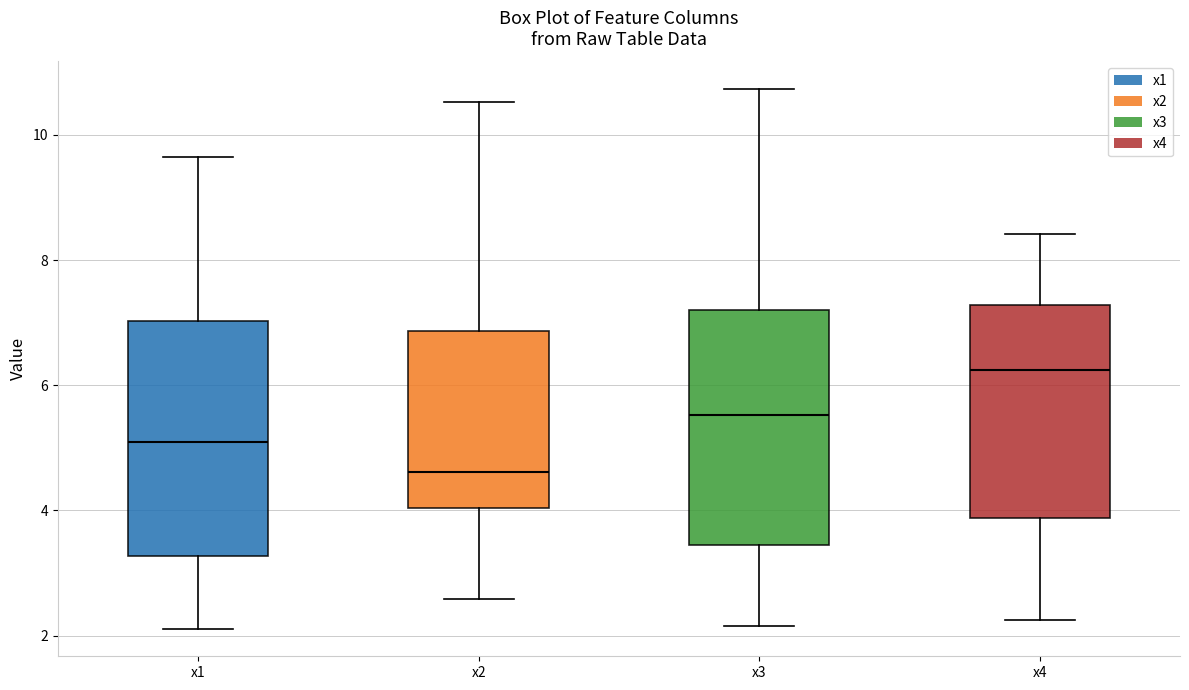

Reading left to right, read every box against the y-axis: the position of its median line, the range the box covers, and the ends of its whiskers. The values are not printed on the chart, so give them approximately, as read against the axis.

x1: median 5.0, box 3.2 to 7.0, whiskers 2.2 to 9.6
x2: median 4.6, box 4.0 to 6.8, whiskers 2.6 to 10.6
x3: median 5.6, box 3.4 to 7.2, whiskers 2.2 to 10.8
x4: median 6.2, box 3.8 to 7.2, whiskers 2.2 to 8.4